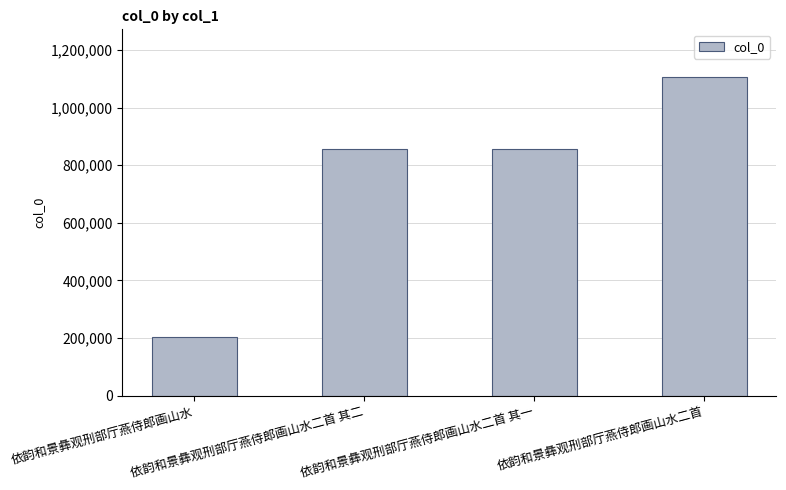

What is the greatest value displayed?

1105995